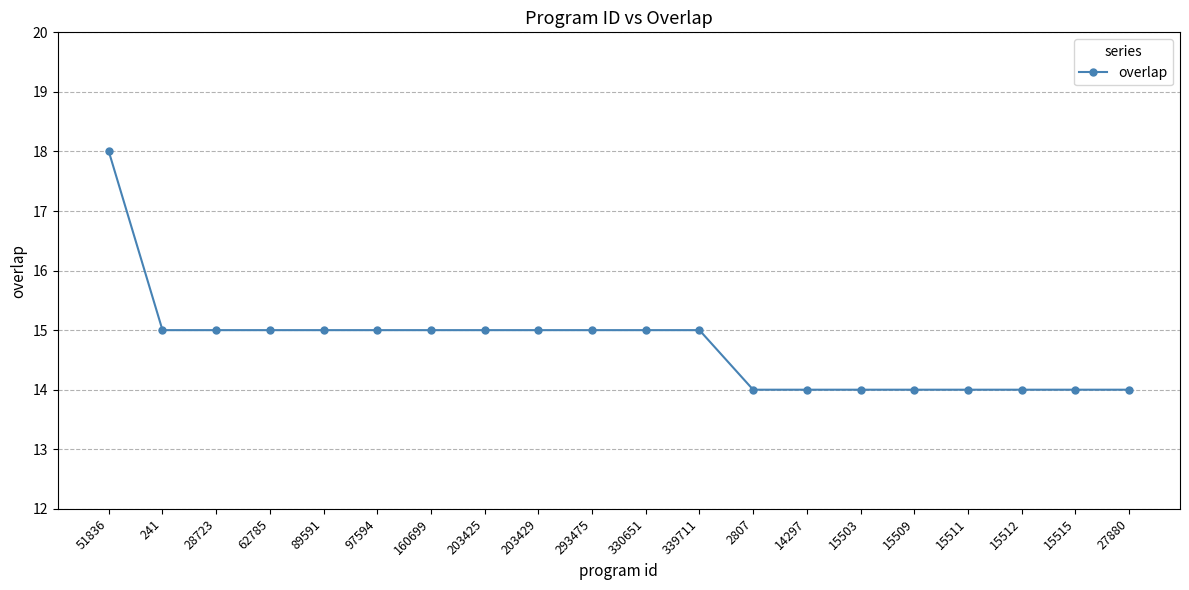

Which category has the highest value across all series?

51836